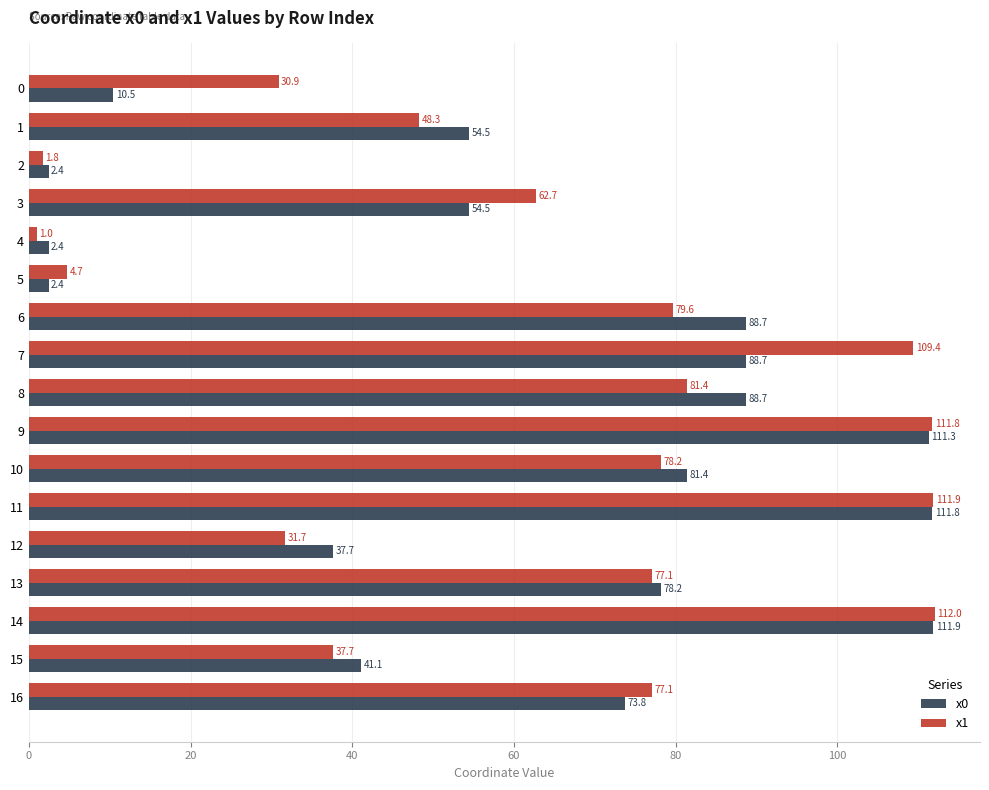

Rank the series at 0 from lowest to highest value.

x0, x1